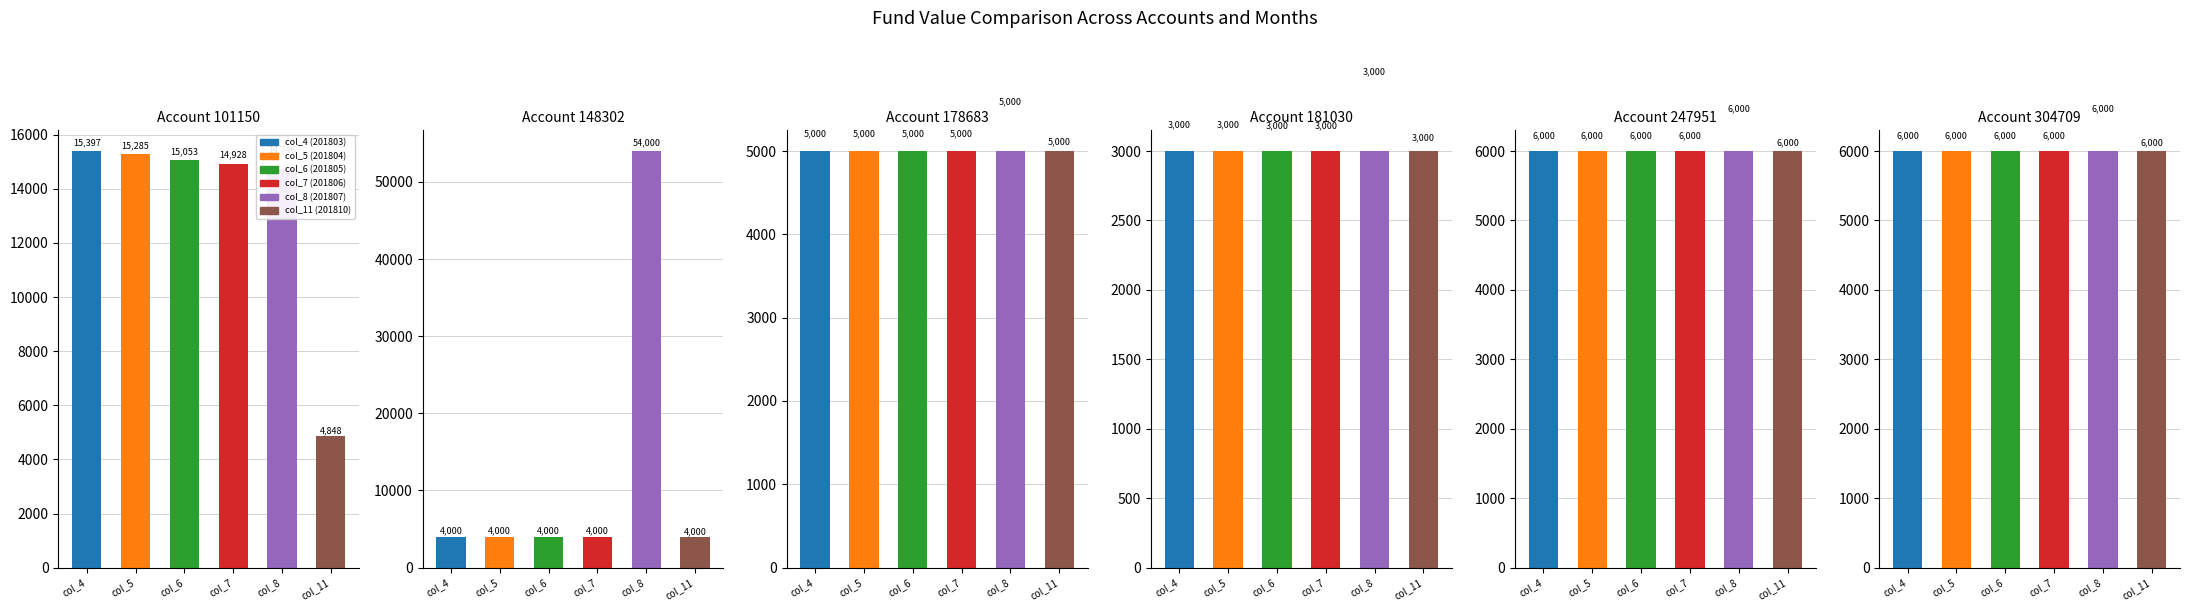

What is the value of the col_6 (201805) bar at the 3rd from the left?

5000.0